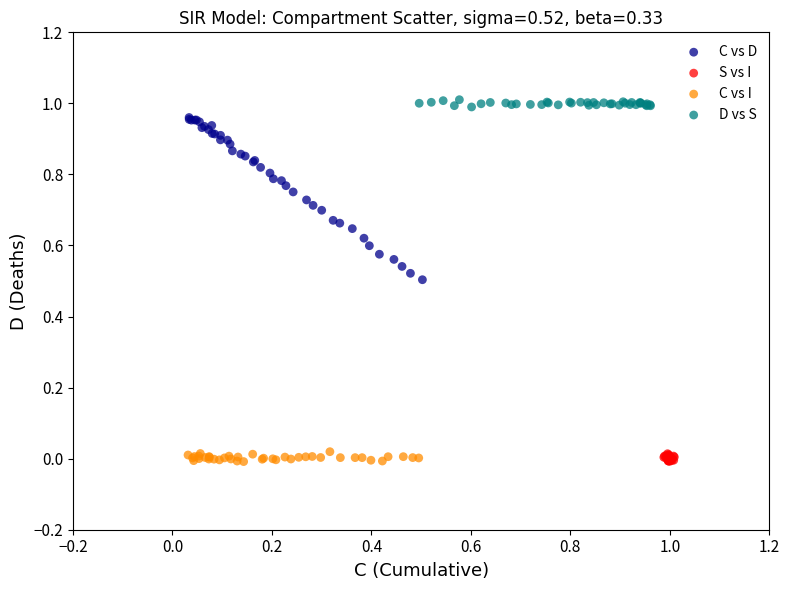

Which series has the largest Y range (max minus min)?

C vs D